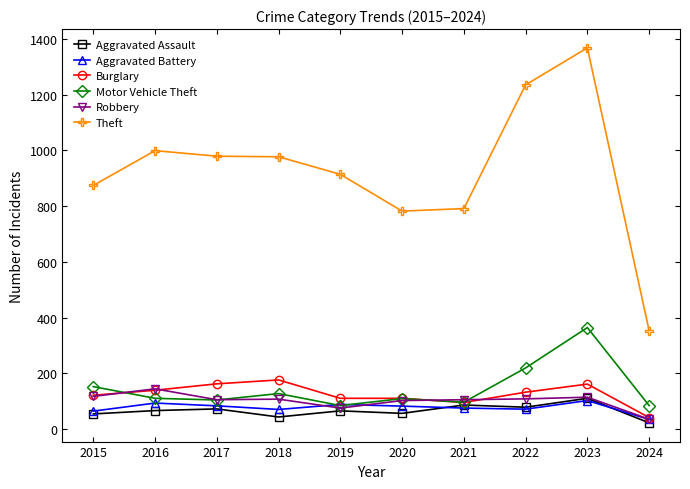

True or false: Aggravated Assault has a value of 110 at 2023.

True